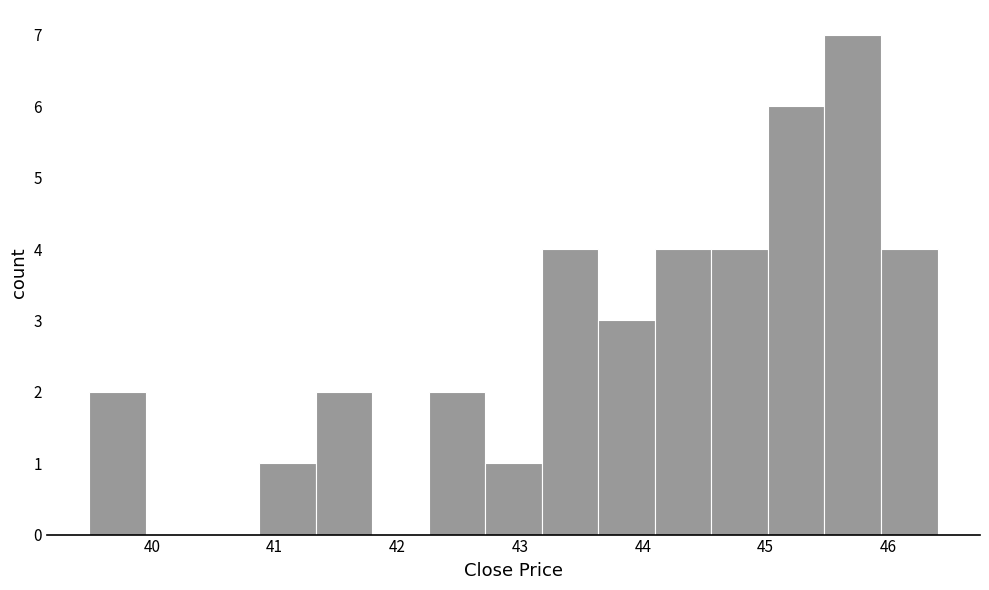

Reading left to right, list every bar in this chart as the range it spans on the x-axis followed by its height. Neither the bar edges nor the heights are printed on the chart, so give them approximately, as read against the axes.

39.5 to 40.0: 2
40.0 to 40.4: 0
40.4 to 40.9: 0
40.9 to 41.3: 1
41.3 to 41.8: 2
41.8 to 42.3: 0
42.3 to 42.7: 2
42.7 to 43.2: 1
43.2 to 43.6: 4
43.6 to 44.1: 3
44.1 to 44.6: 4
44.6 to 45.0: 4
45.0 to 45.5: 6
45.5 to 45.9: 7
45.9 to 46.4: 4